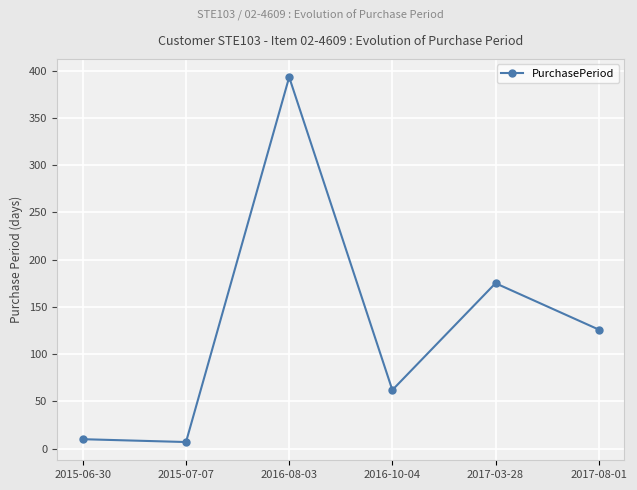

What position from the right is 2016-08-03?

4